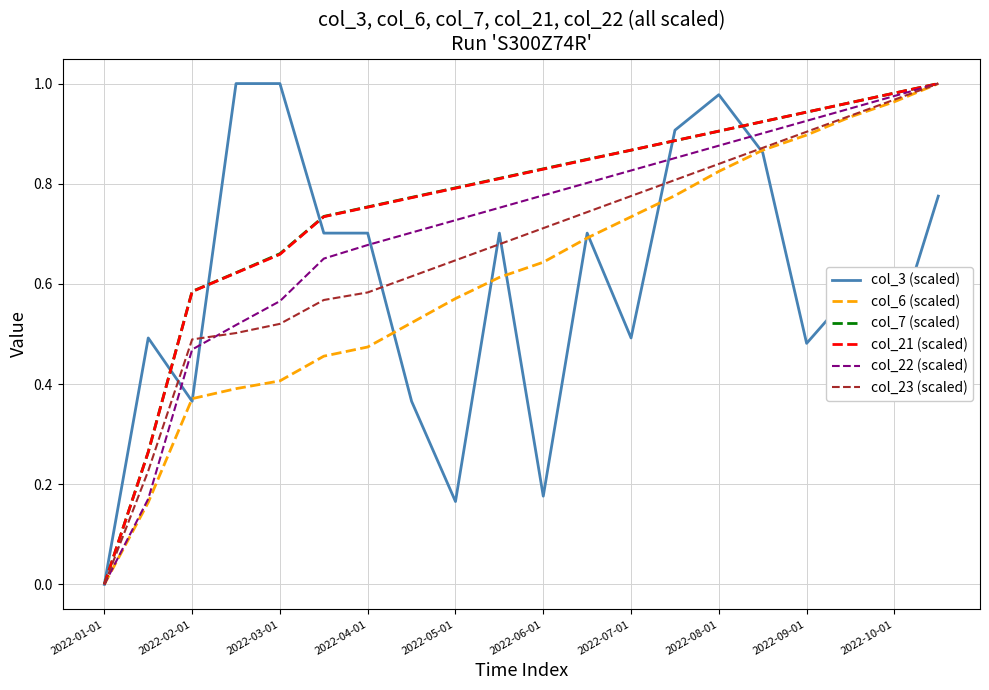

True or false: col_22 (scaled) and col_21 (scaled) cross at least once.

False